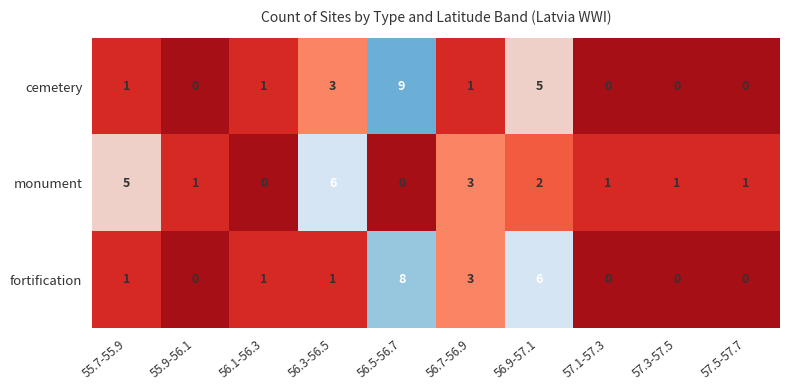

Reading left to right, list all the values displayed in this chart.

cemetery: 1	0	1	3	9	1	5	0	0	0
monument: 5	1	0	6	0	3	2	1	1	1
fortification: 1	0	1	1	8	3	6	0	0	0